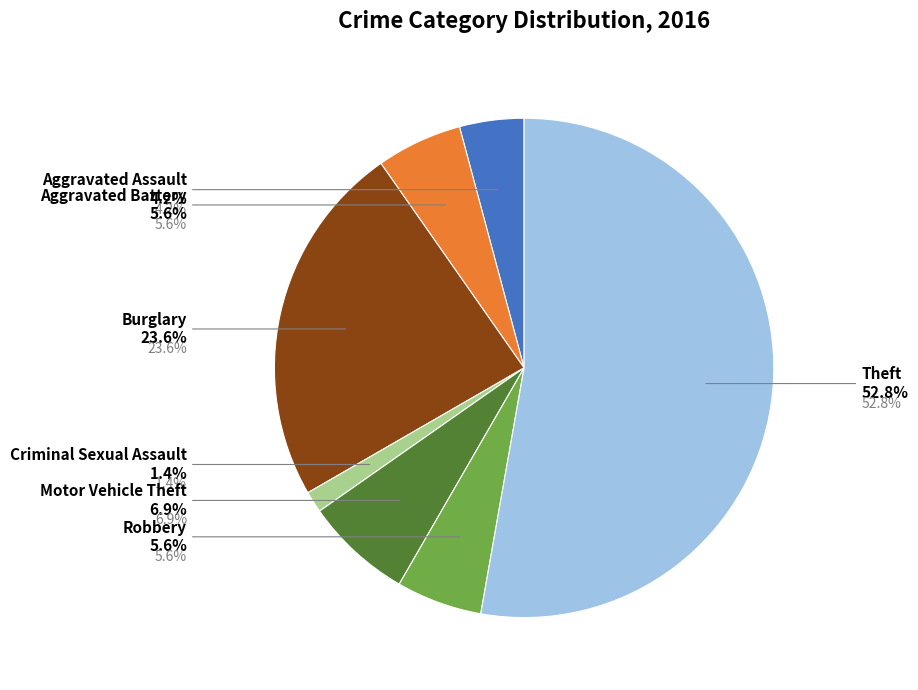

To the nearest percent, what percentage of the pie is Aggravated Assault?

4%